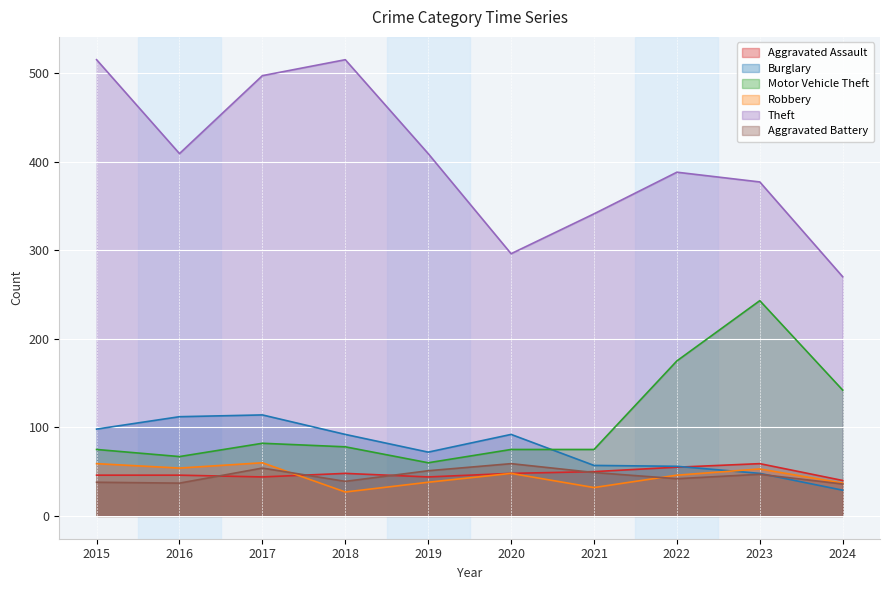

What is the value of the Aggravated Assault point at the 4th from the left?

48